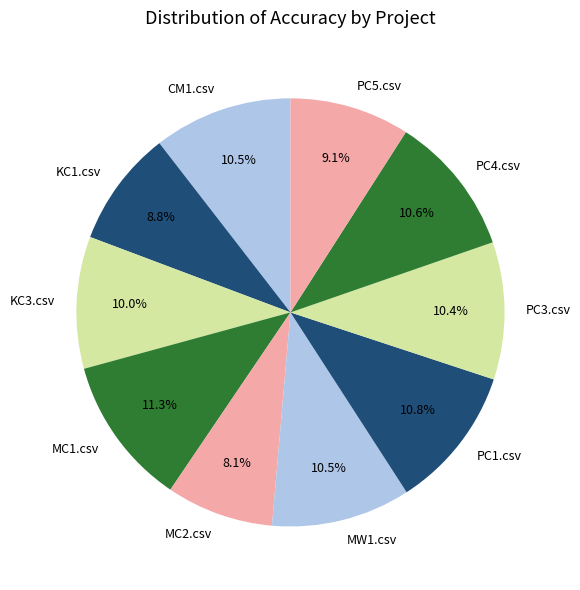

Is KC3.csv the majority of the pie?

No